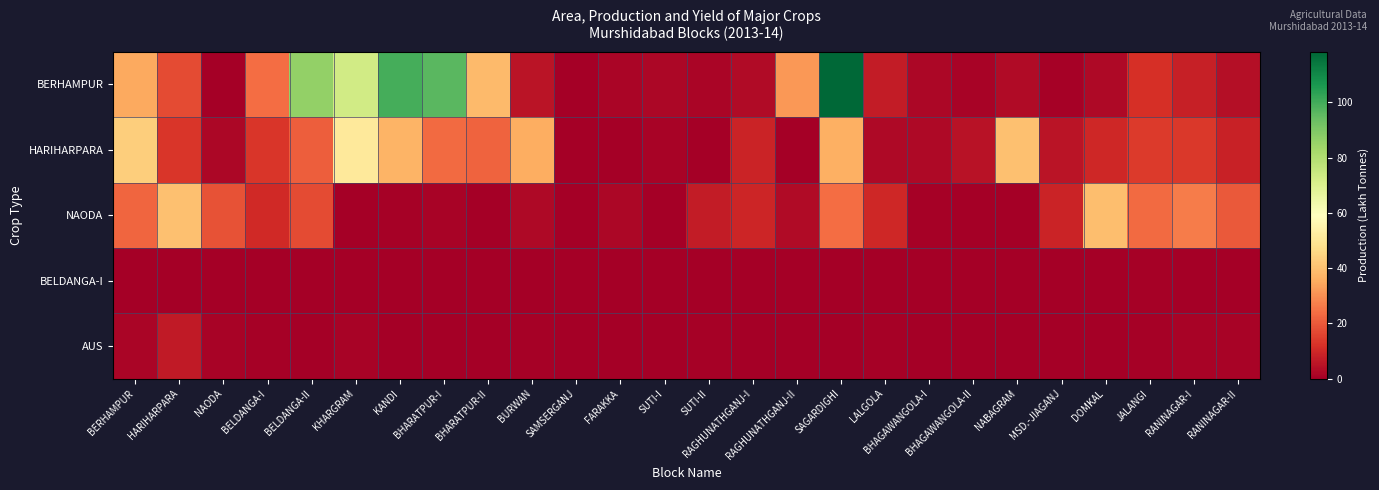

What is the greatest value displayed?

118.4